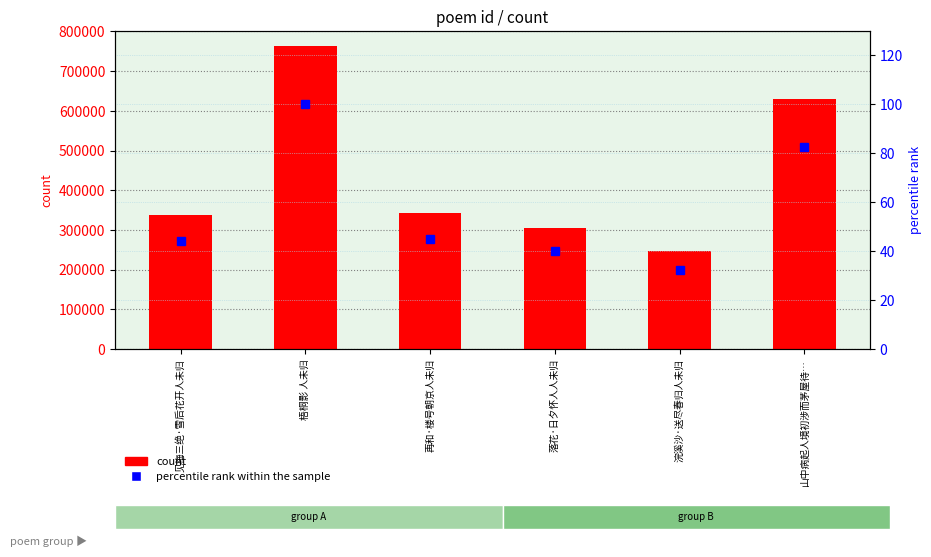

At which label does percentile rank within the sample first exceed 45?

梧桐影 人未归